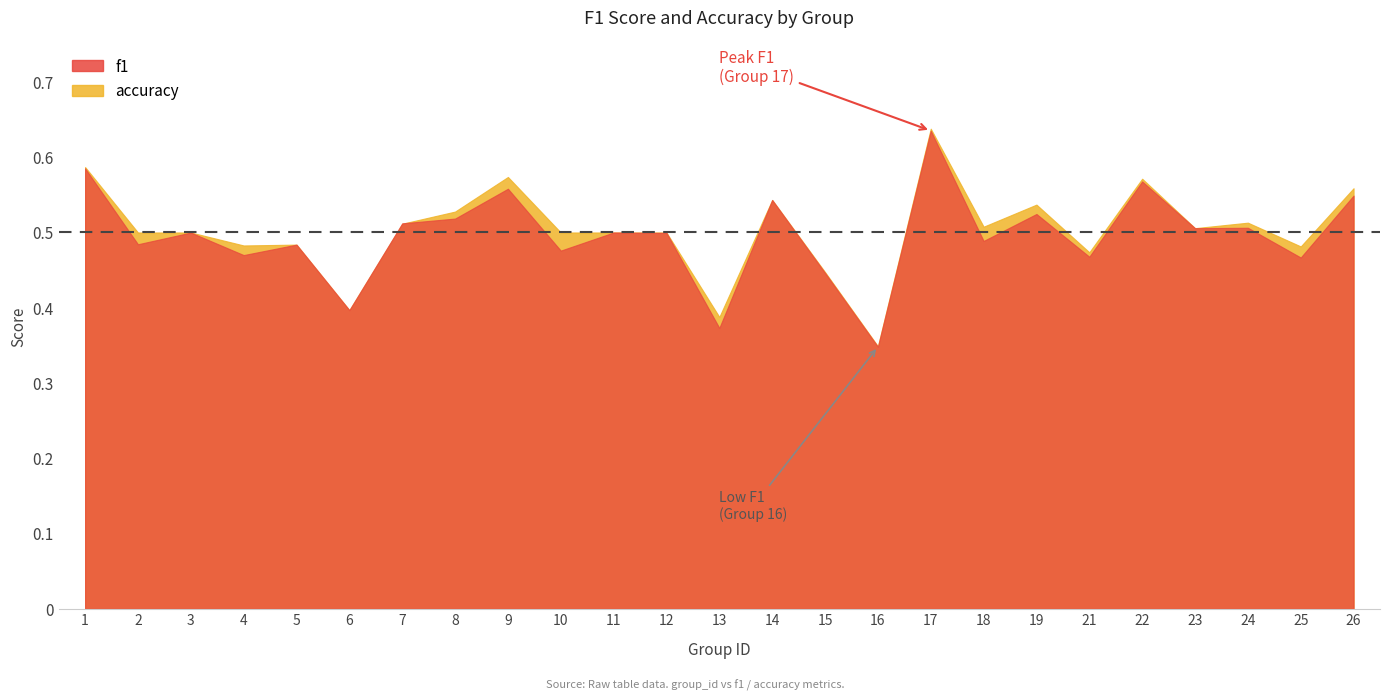

Which series has the widest spread of values?

accuracy